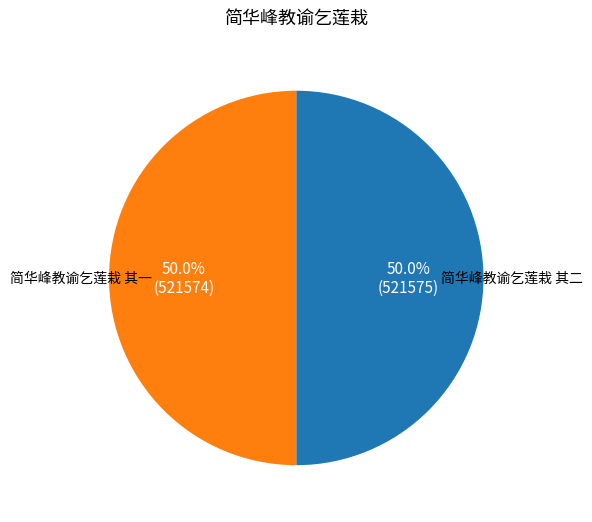

How many segments does this pie chart have?

2